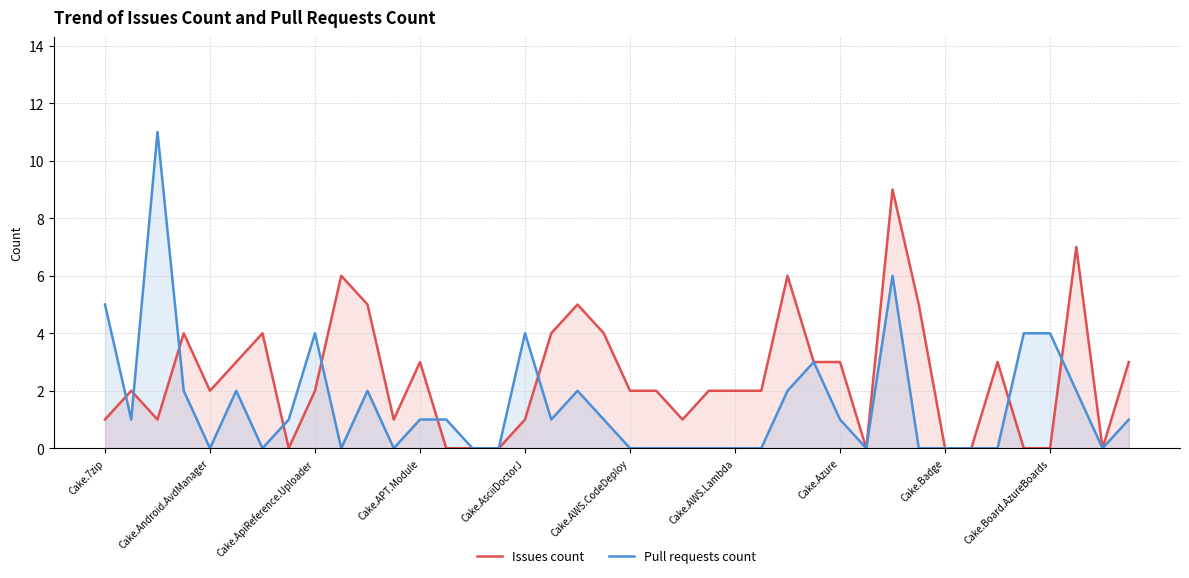

How many data points in Pull requests count are less than 1?

18